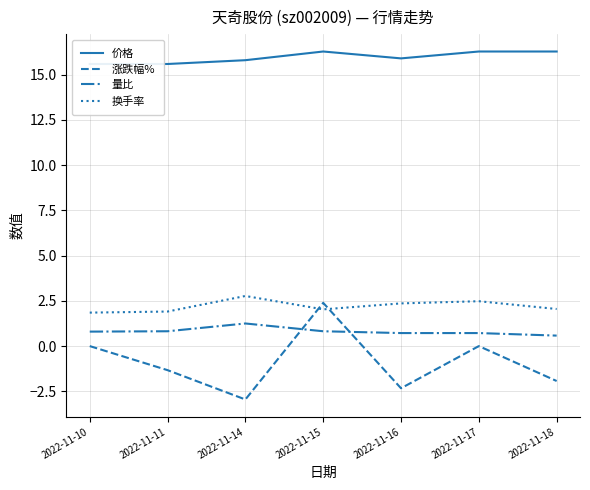

Where is the first local minimum for 涨跌幅%?

2022-11-14